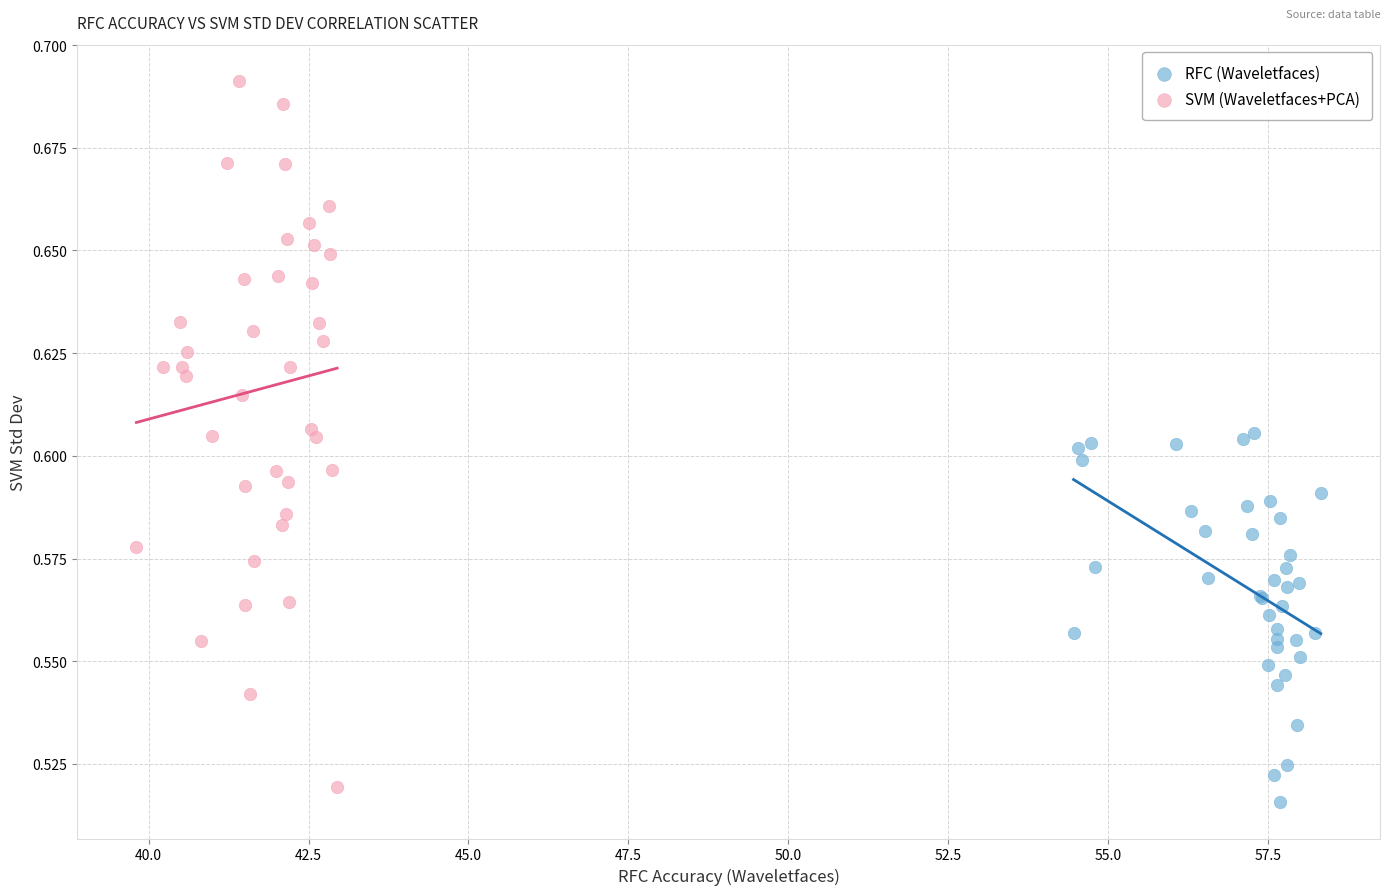

Which series has the widest spread of Y values?

SVM (Waveletfaces+PCA)